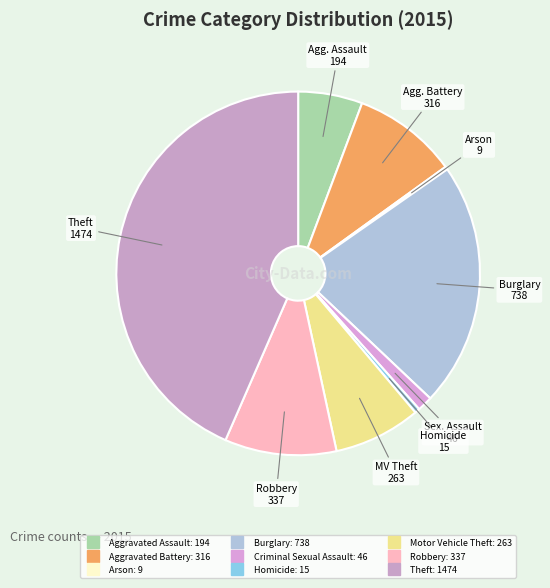

Which has a higher value, Criminal Sexual Assault or Aggravated Battery?

Aggravated Battery